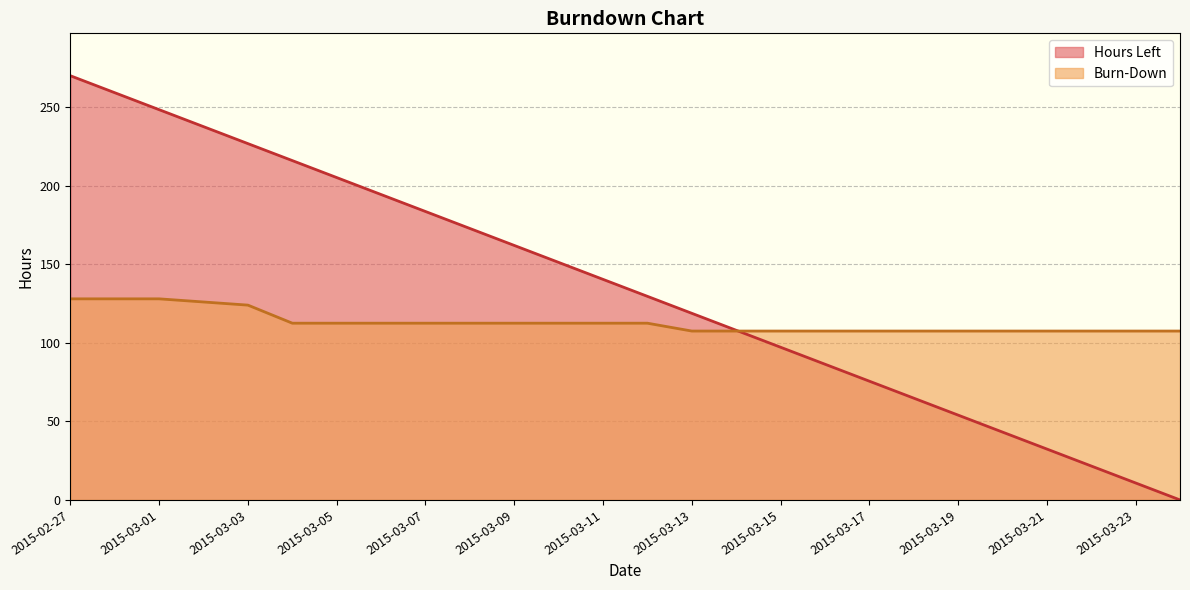

True or false: Hours Left has more than 2 interior local peaks.

False